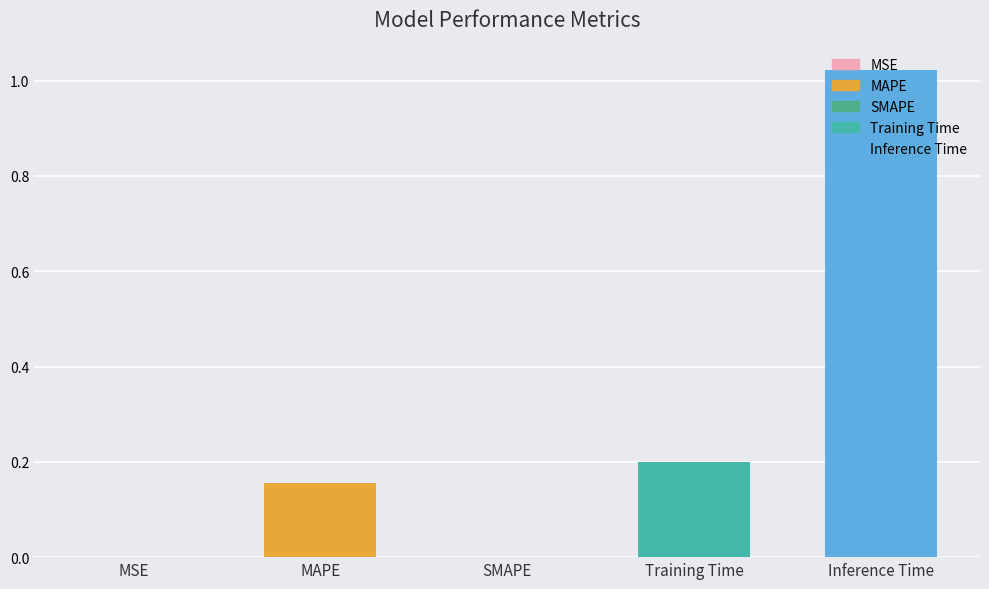

True or false: Values has a value of 1.0 at Inference Time.

True